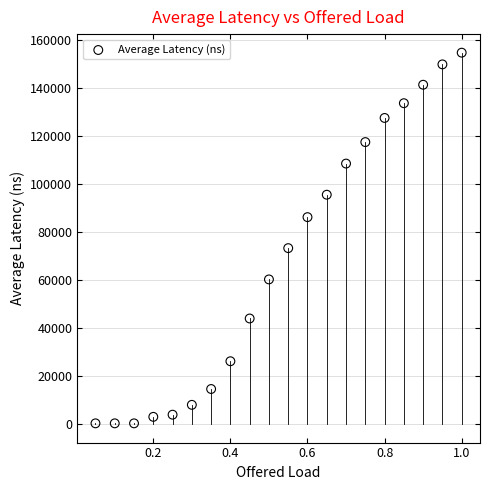

What is the range of Y values (max minus min)?

154359.7